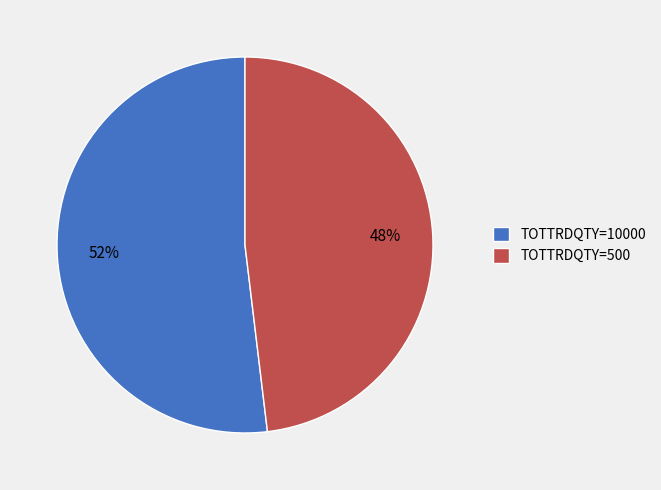

Which slice represents more than half of the pie?

TOTTRDQTY=10000